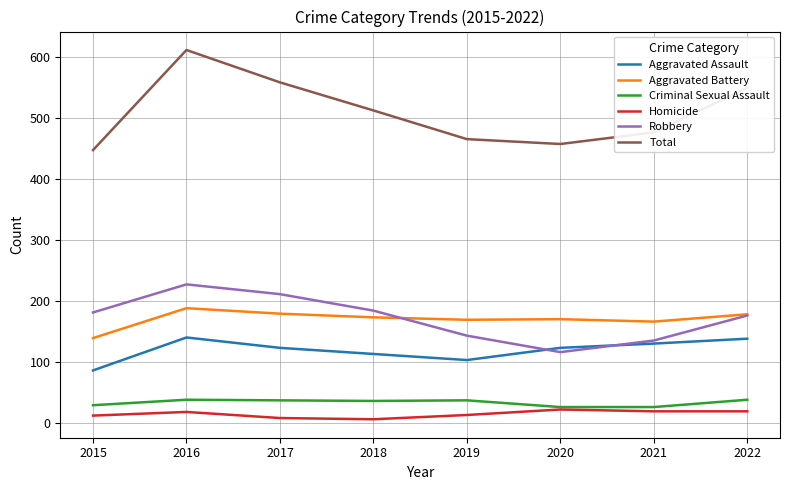

What is the difference between the highest and lowest values at 2016?

593